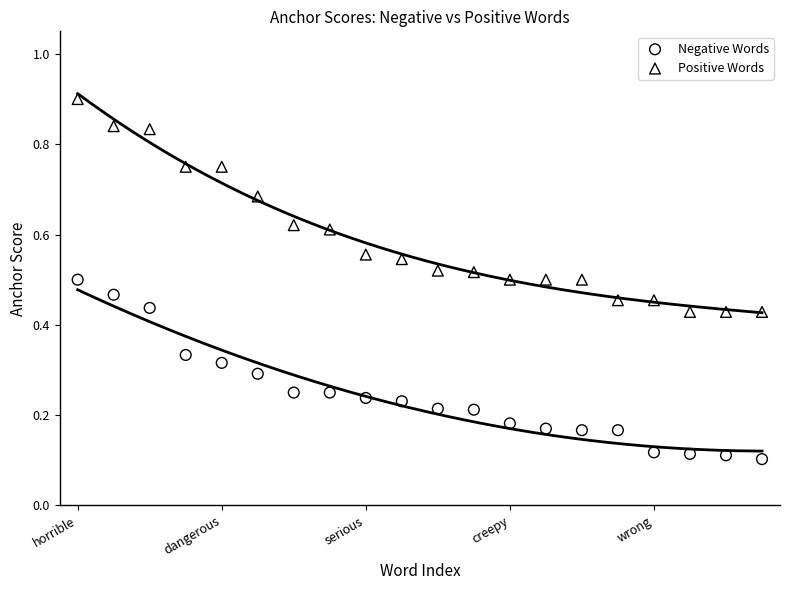

Which series reaches the maximum Y coordinate?

Positive Words